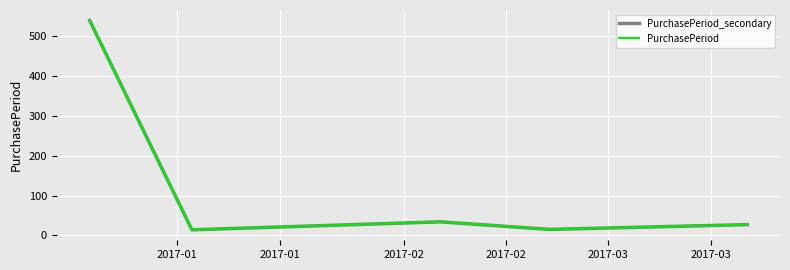

In PurchasePeriod, how many points are lower than both neighbors (excluding endpoints)?

2